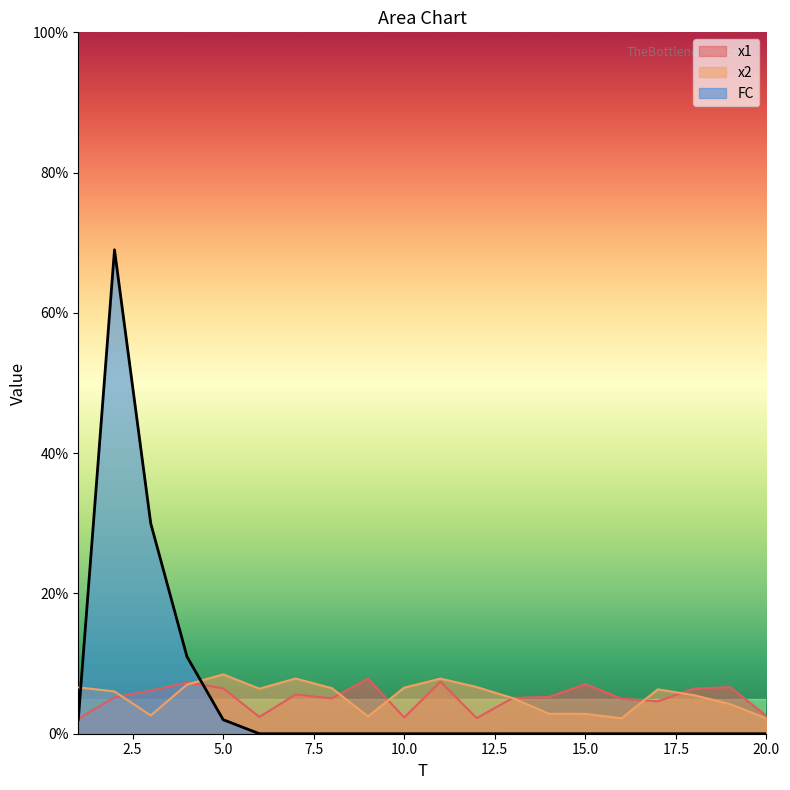

What is the difference between the second highest and minimum values in the x1 series?

5.3